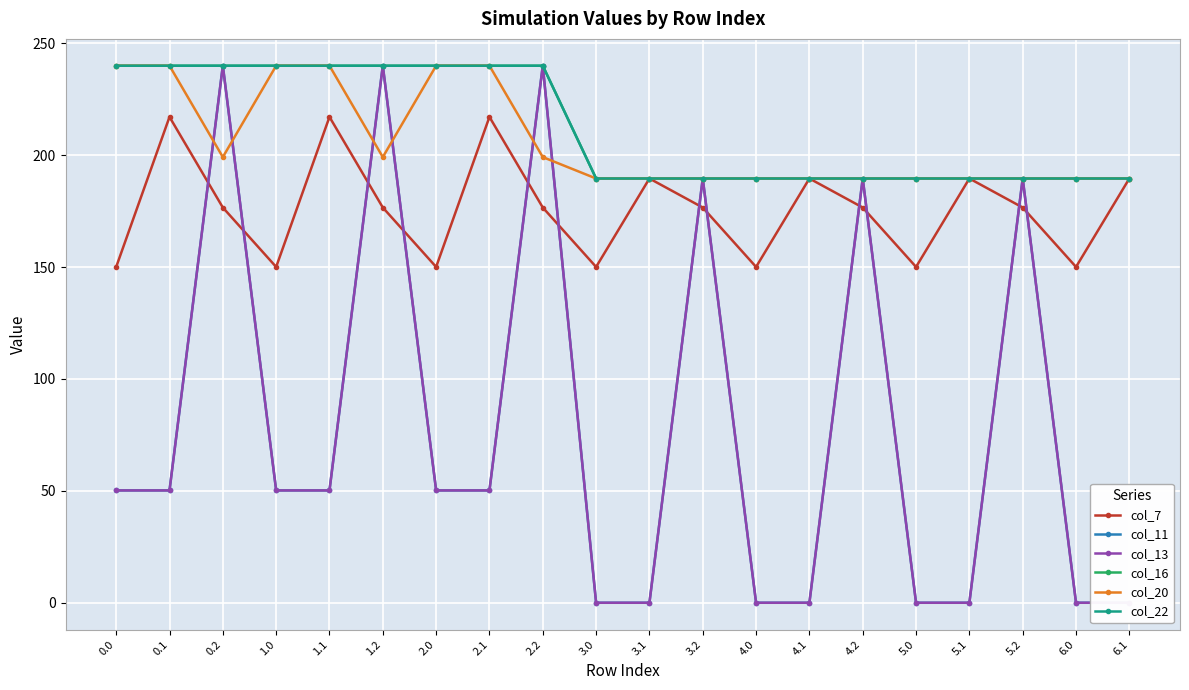

How many lines are shown in the chart?

6